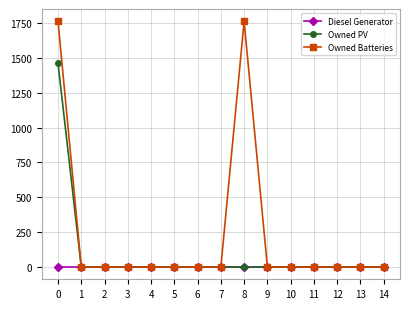

List the series in order of their peak value, highest first.

Owned Batteries, Owned PV, Diesel Generator